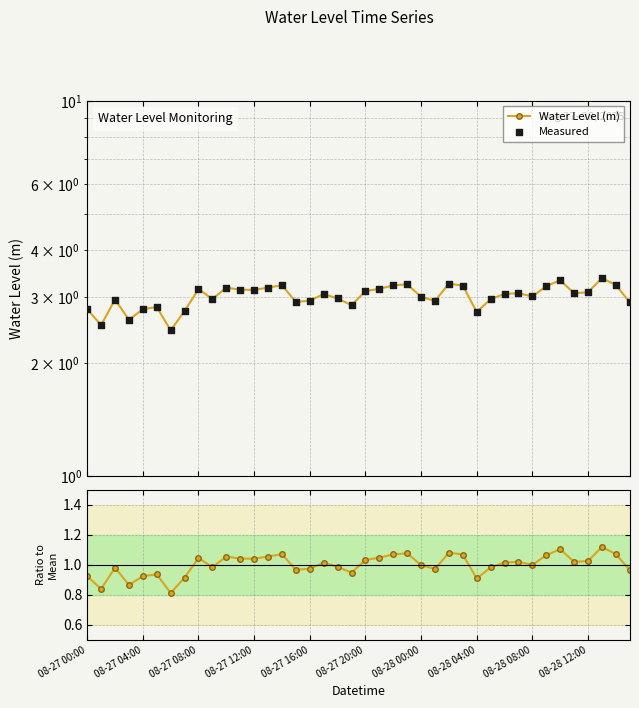

At how many categories does at least one series exceed 2?

40